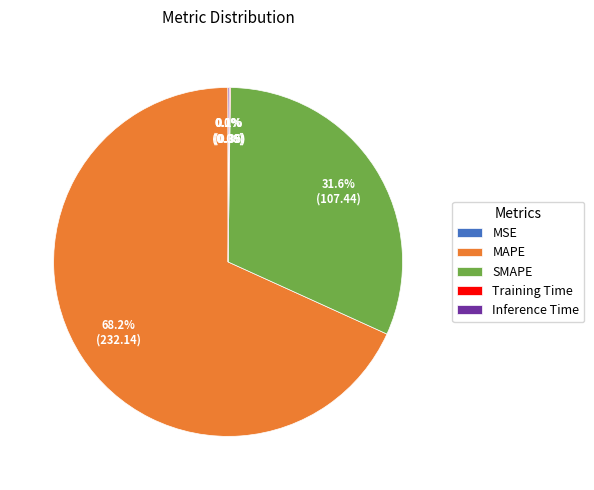

Does any single category account for the majority?

Yes